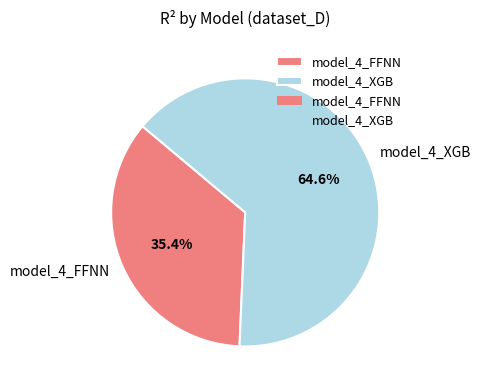

How many segments does this pie chart have?

2